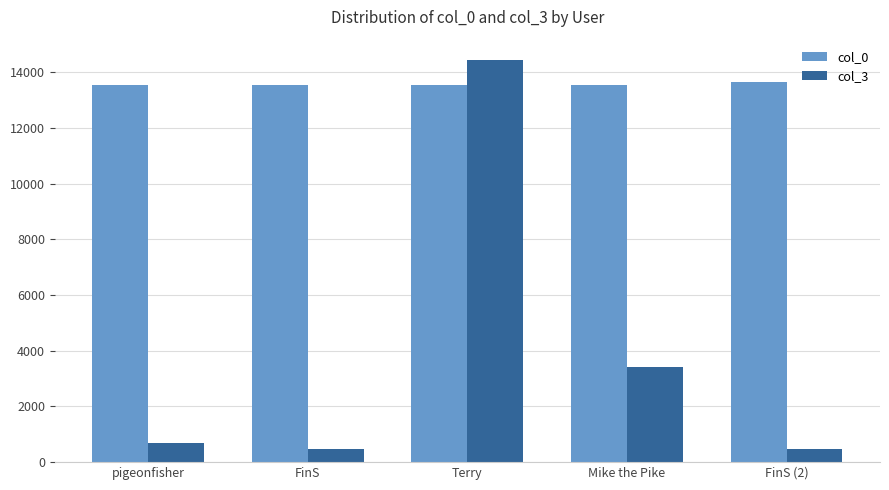

How many bars are there in each group?

2